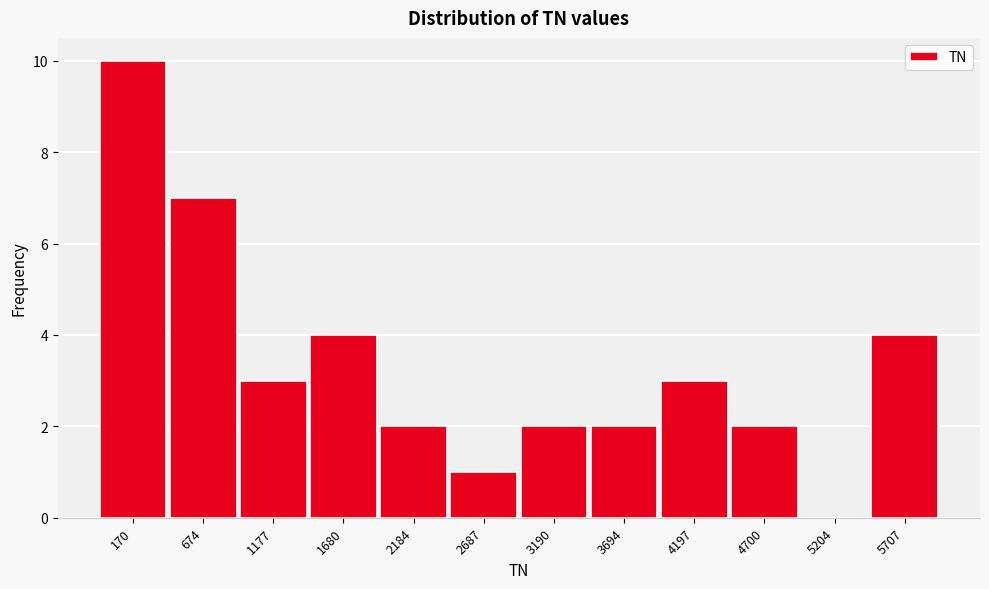

Reading right to left, what are all the values shown in this chart?

5707=4	5204=0	4700=2	4197=3	3694=2	3190=2	2687=1	2184=2	1680=4	1177=3	674=7	170=10